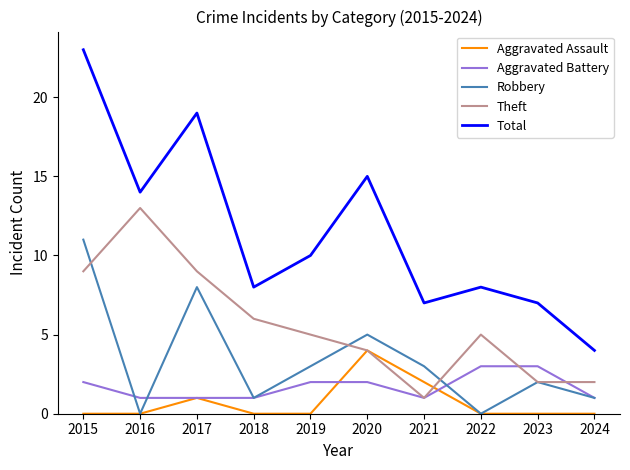

The value of Aggravated Battery at 2024 is 0. True or false?

False